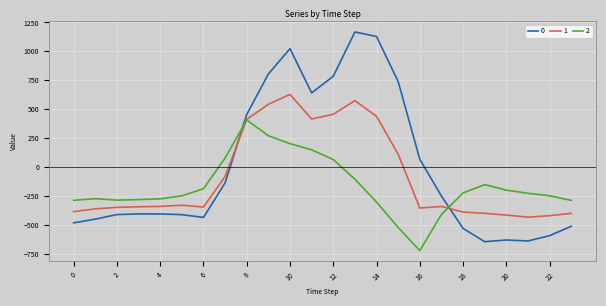

After their last crossing, which series has the higher values: 2 or 0?

2